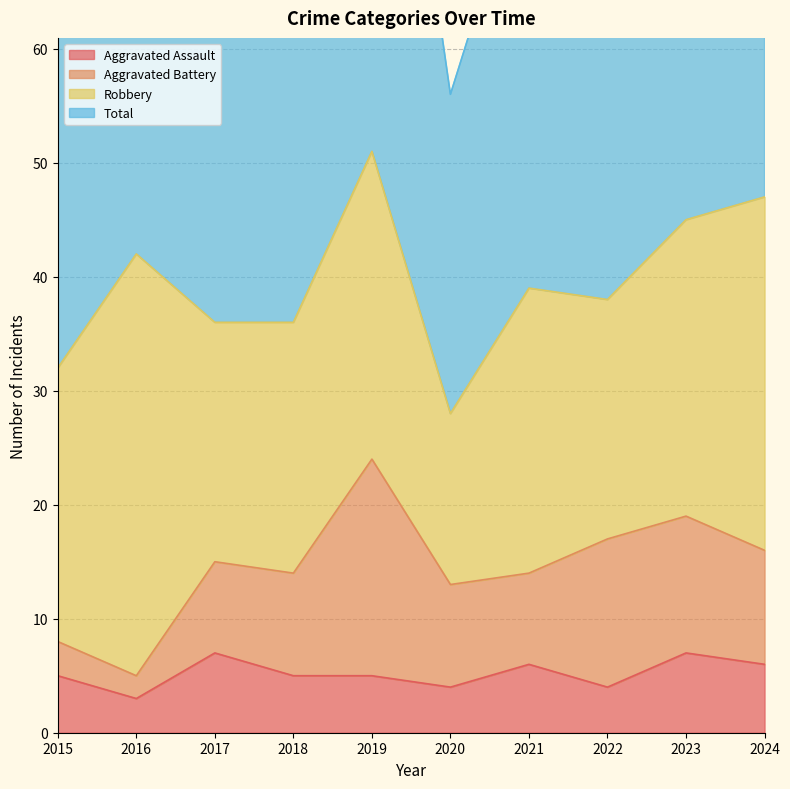

The Aggravated Assault series shows 2 at 2021. True or false?

False